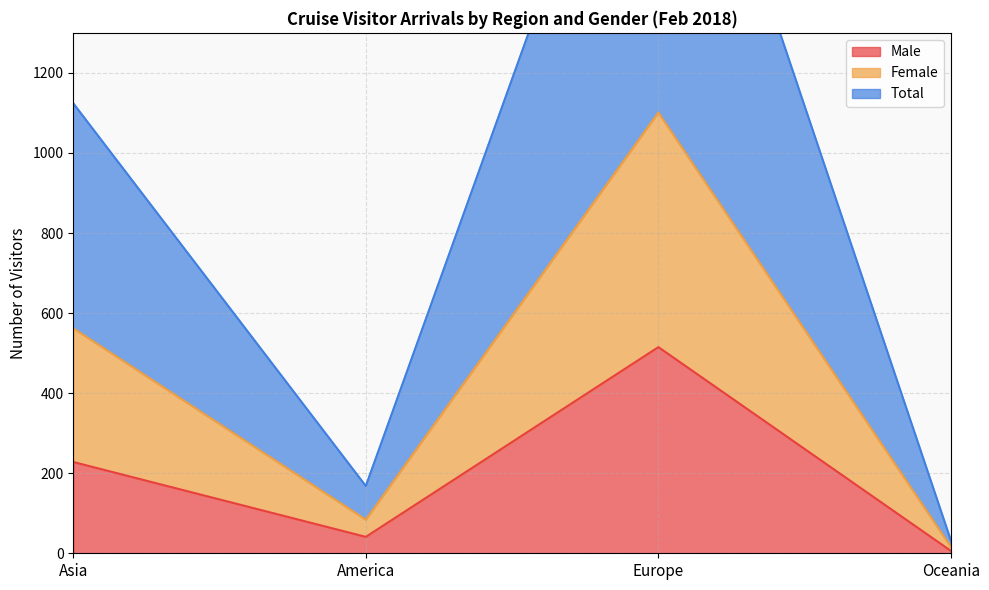

Reading left to right, what are all the values shown in this chart?

Male: 228	41	515	6
Female: 562	84	1101	16
Total: 1124	168	2202	32